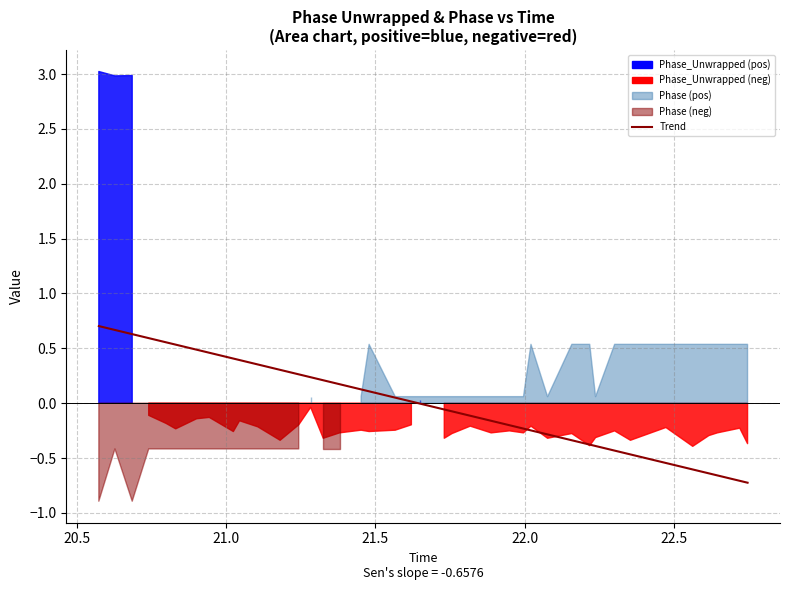

Is it true that the value at 7 is 0.2?

False